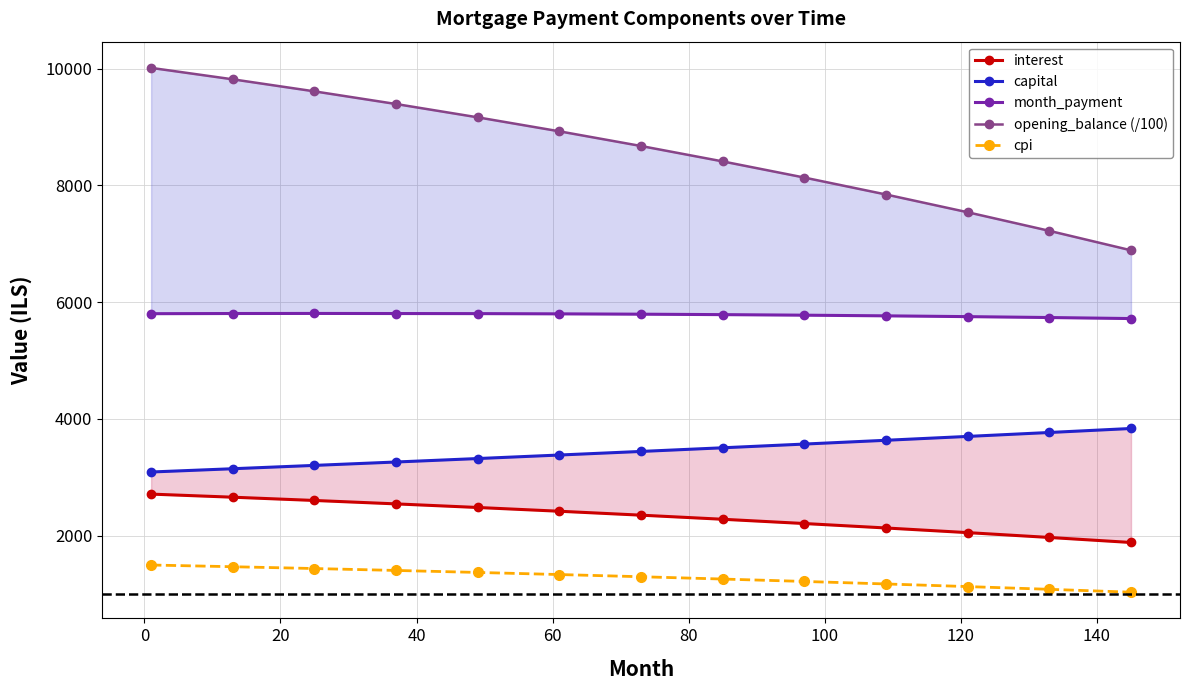

What is the value of the cpi point at the 2nd from the left?

1468.1